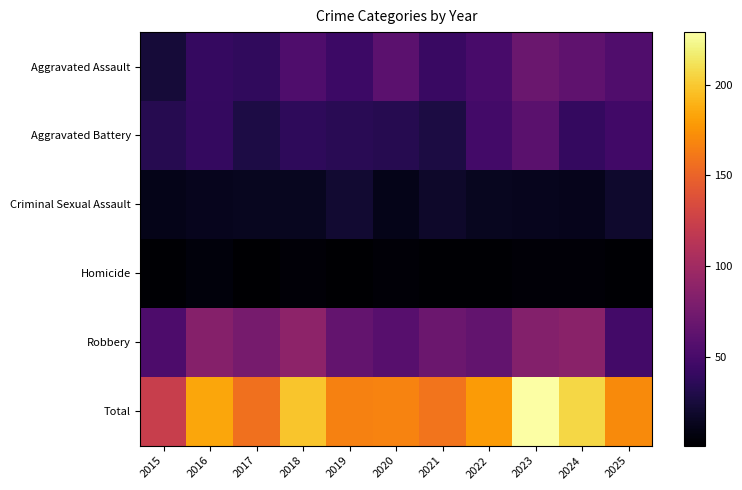

At 2015, list the series in order from smallest to largest.

Homicide, Criminal Sexual Assault, Aggravated Assault, Aggravated Battery, Robbery, Total